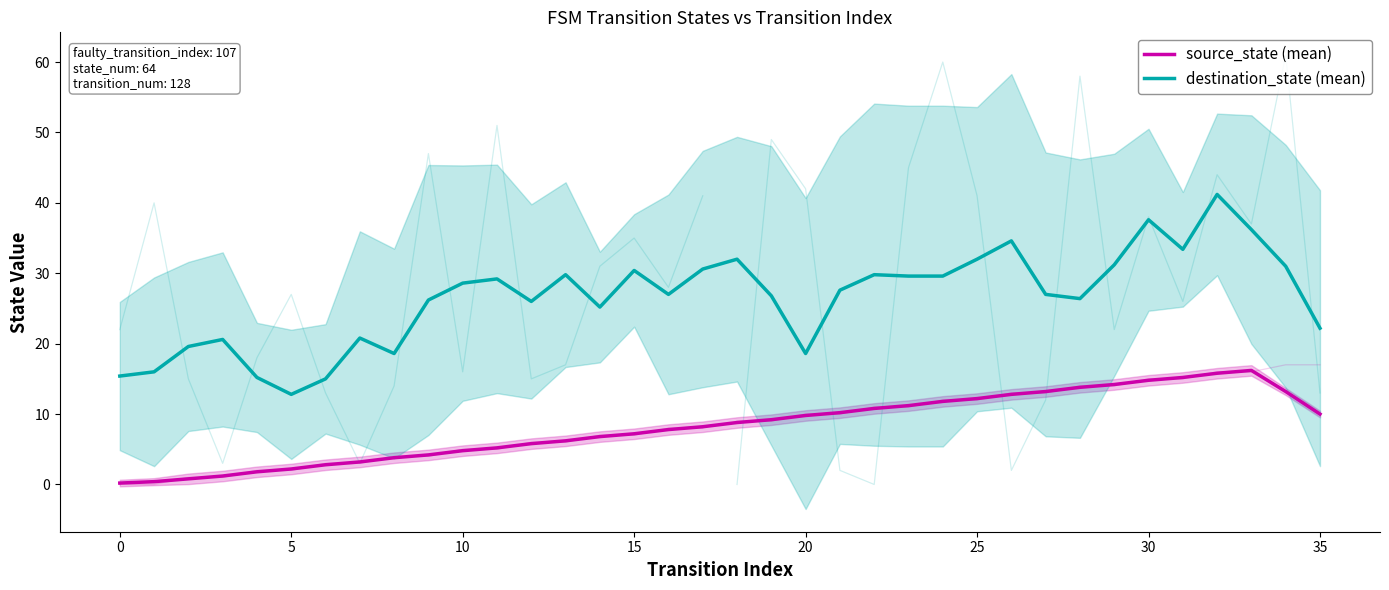

At which category does source_state (mean) reach its first local peak?

33